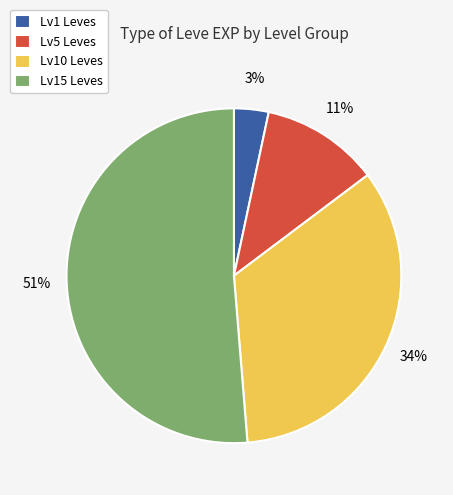

The Lv1 Leves slice represents 3% of the pie. True or false?

True